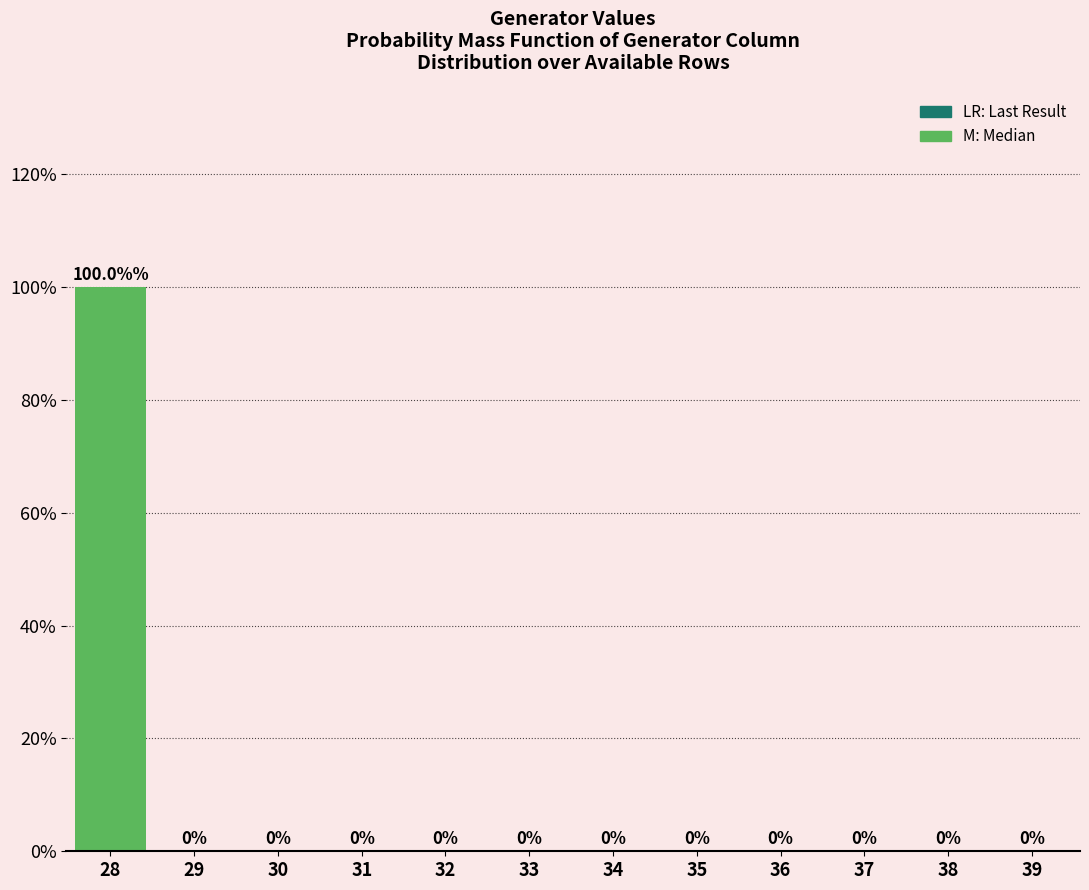

Reading left to right, extract all data points from this chart.

28=100	29=0	30=0	31=0	32=0	33=0	34=0	35=0	36=0	37=0	38=0	39=0